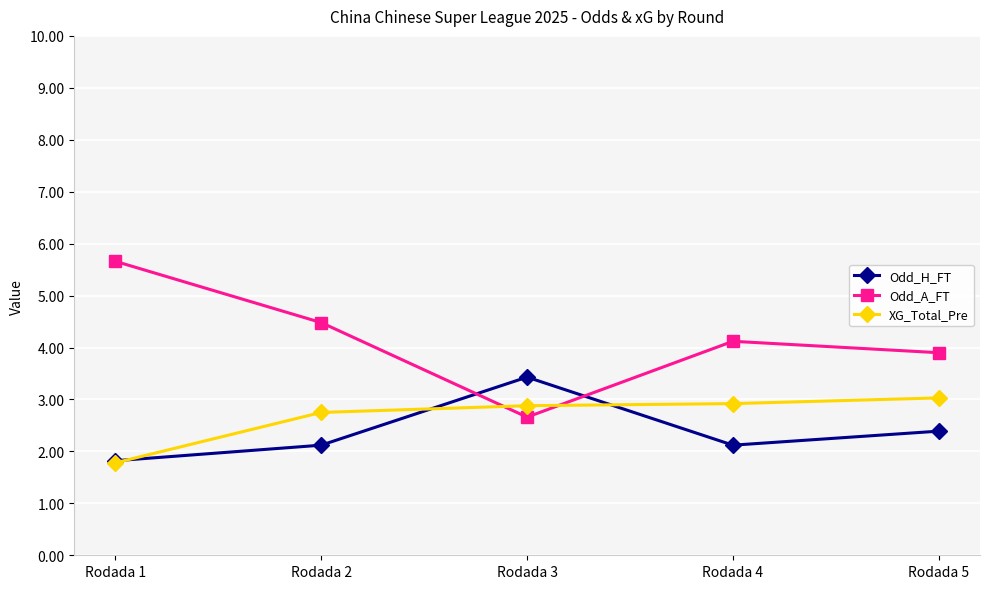

How many series are shown in this chart?

3